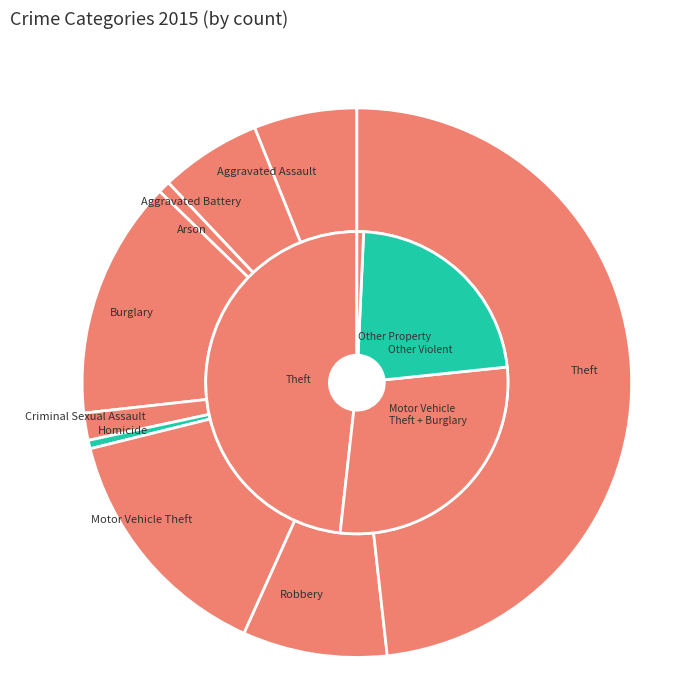

Which slice is the largest?

Theft